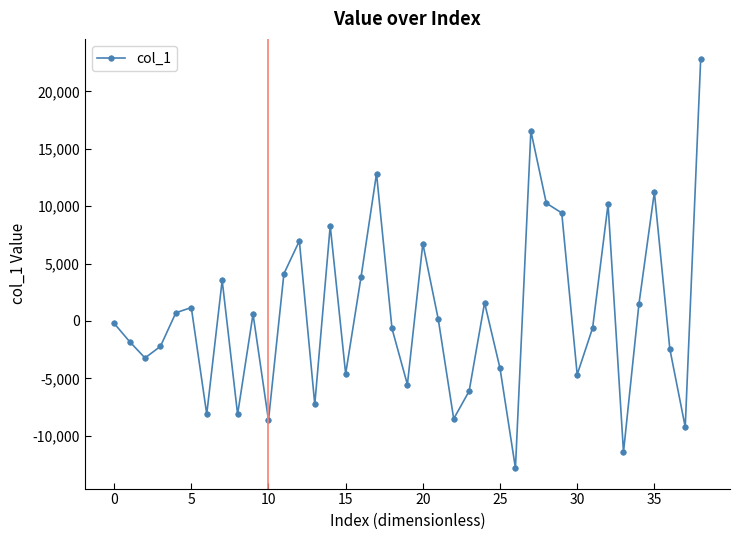

How many interior local peaks (higher than both neighbors) does the data have?

11